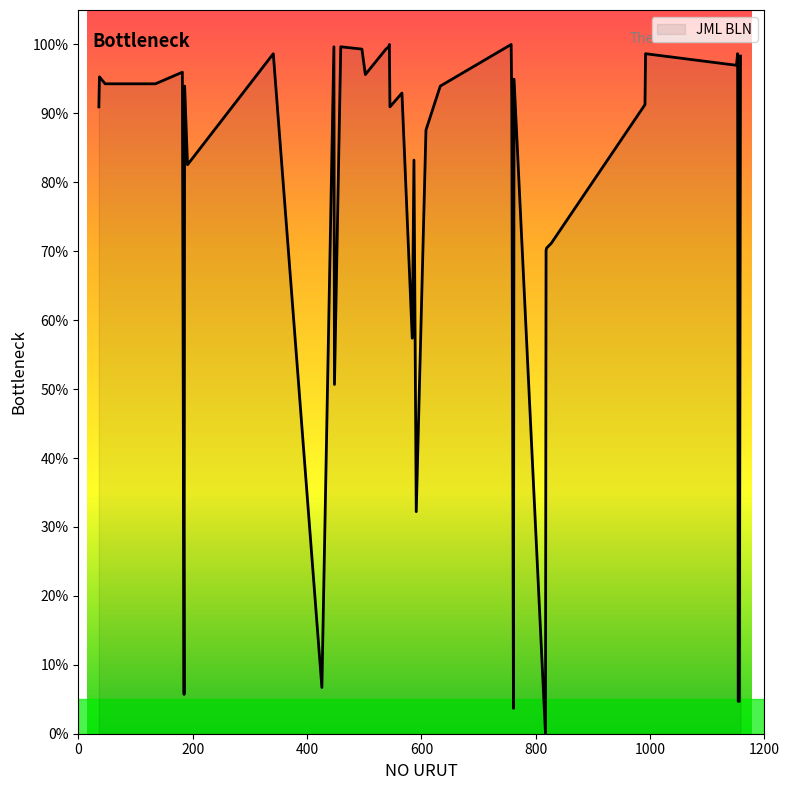

What is the greatest value displayed?

100.0